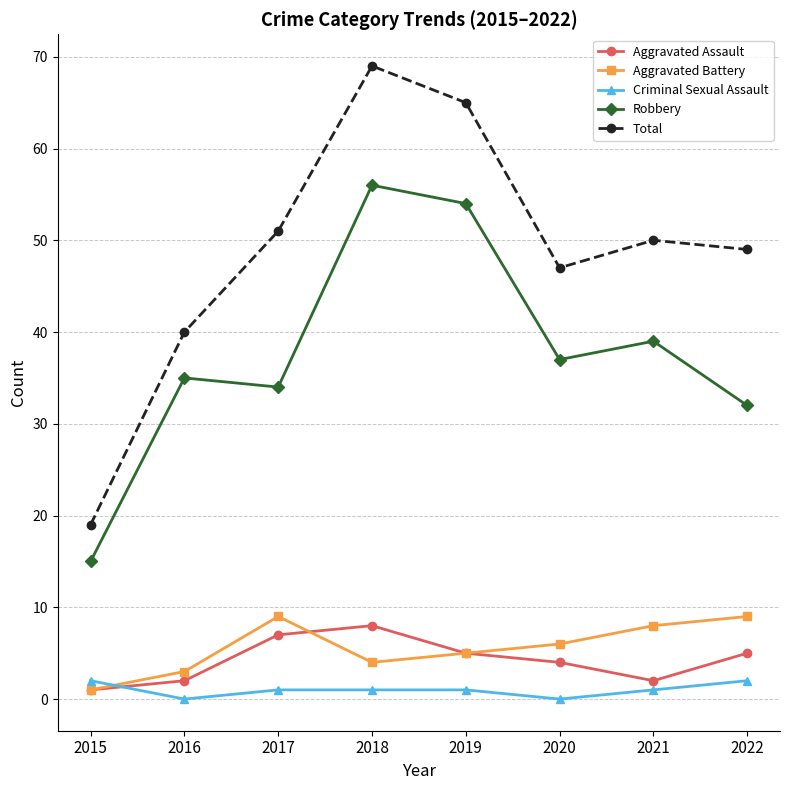

How many categories are shown in the chart?

8